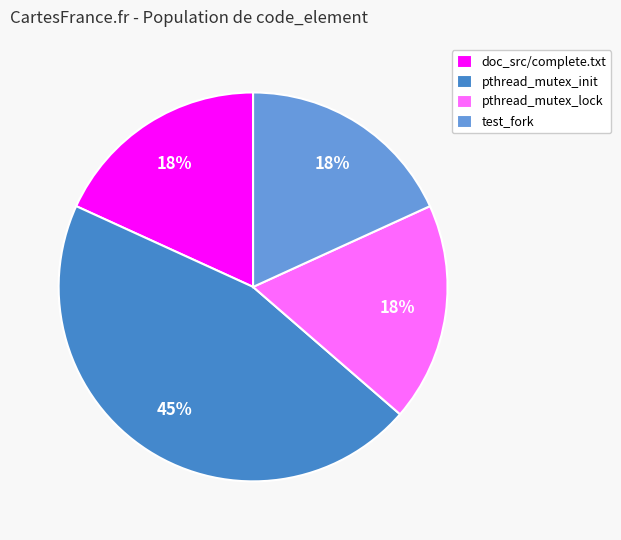

Is it true that pthread_mutex_lock is 18% of the pie?

True